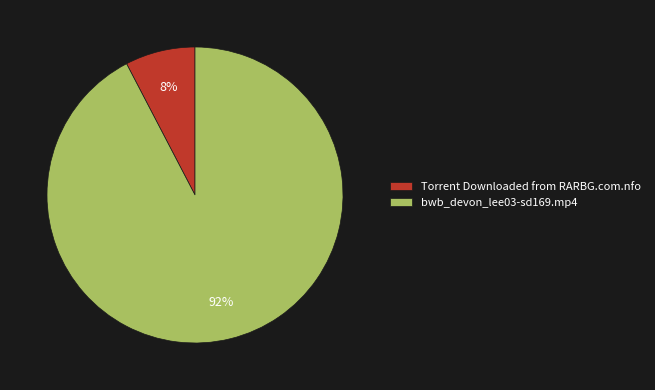

How many segments does this pie chart have?

2